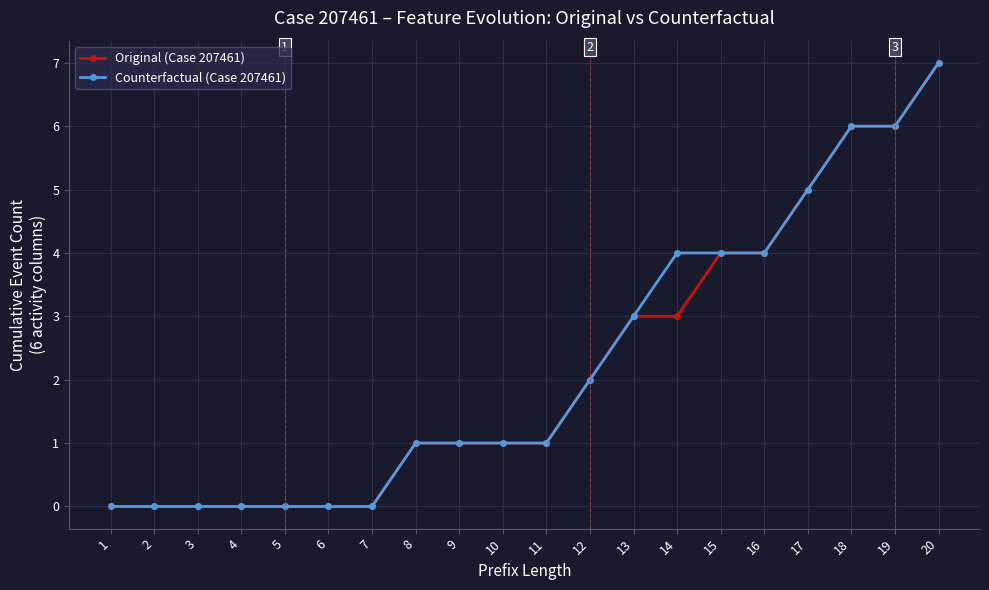

Reading right to left, extract all data points from this chart.

Original (Case 207461): 20=7	19=6	18=6	17=5	16=4	15=4	14=3	13=3	12=2	11=1	10=1	9=1	8=1	7=0	6=0	5=0	4=0	3=0	2=0	1=0
Counterfactual (Case 207461): 20=7	19=6	18=6	17=5	16=4	15=4	14=4	13=3	12=2	11=1	10=1	9=1	8=1	7=0	6=0	5=0	4=0	3=0	2=0	1=0